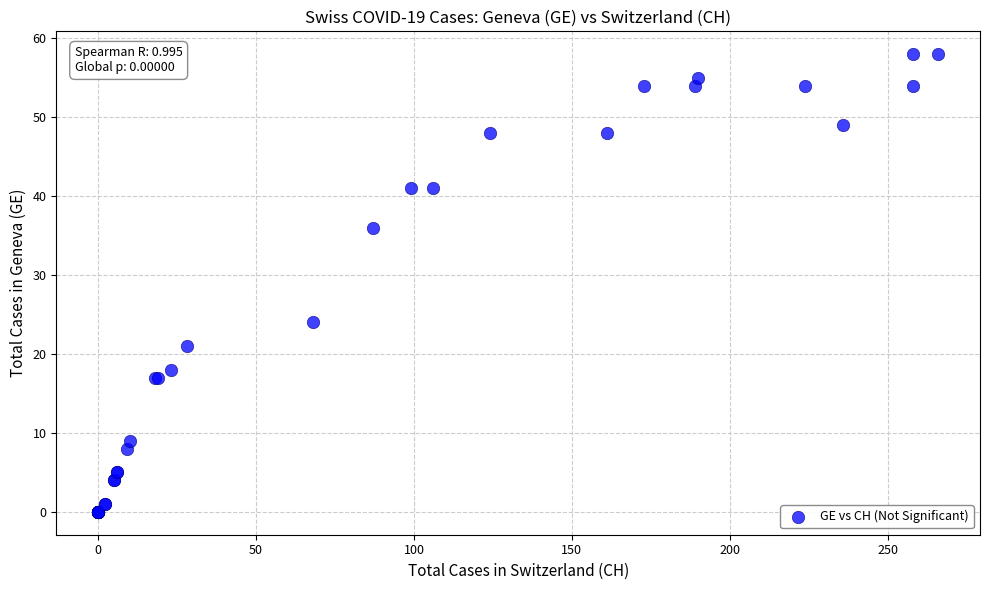

What Y value in the scatter plot is closest to 29?

24